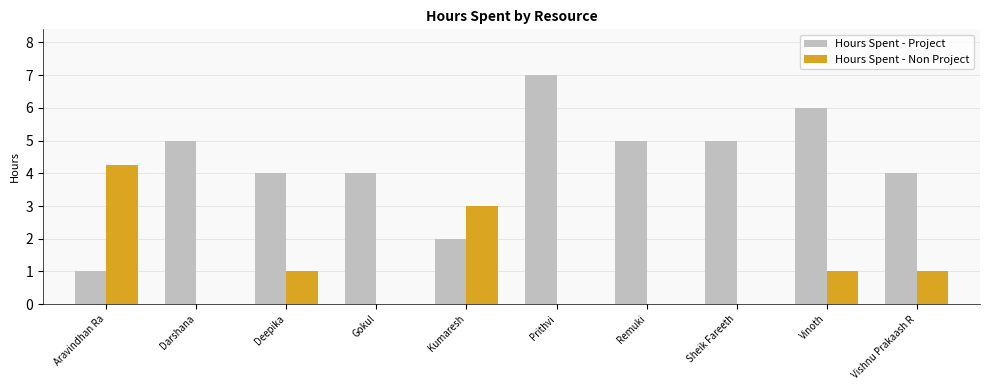

How many groups of bars are there?

10